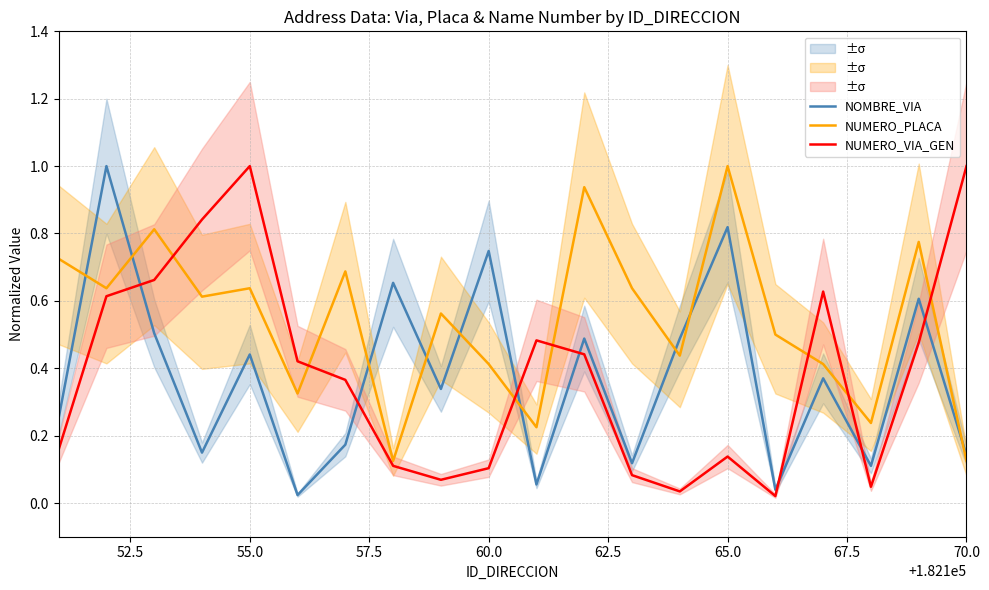

Which series has the largest total across all categories?

NUMERO_PLACA